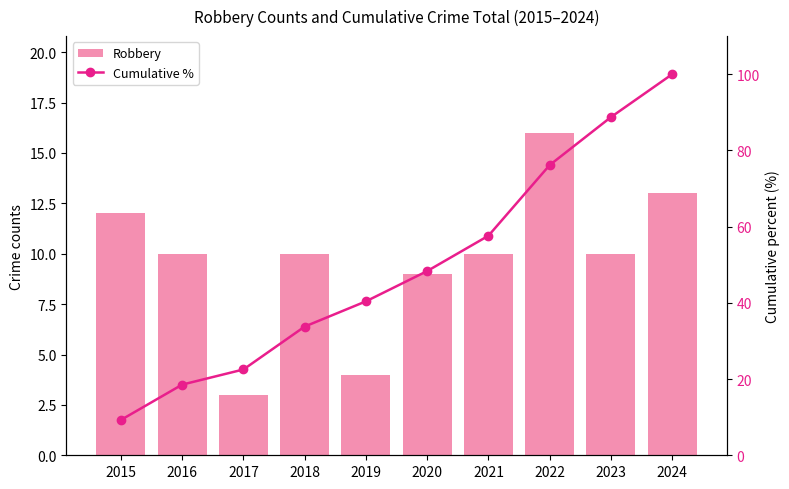

The value of Robbery at 2024 is 13.0. True or false?

True